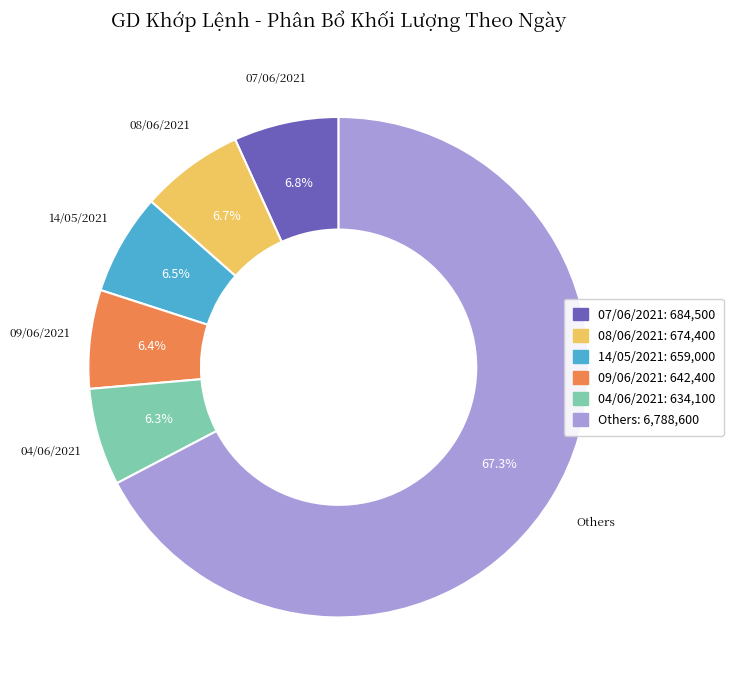

Does any single category account for the majority?

Yes